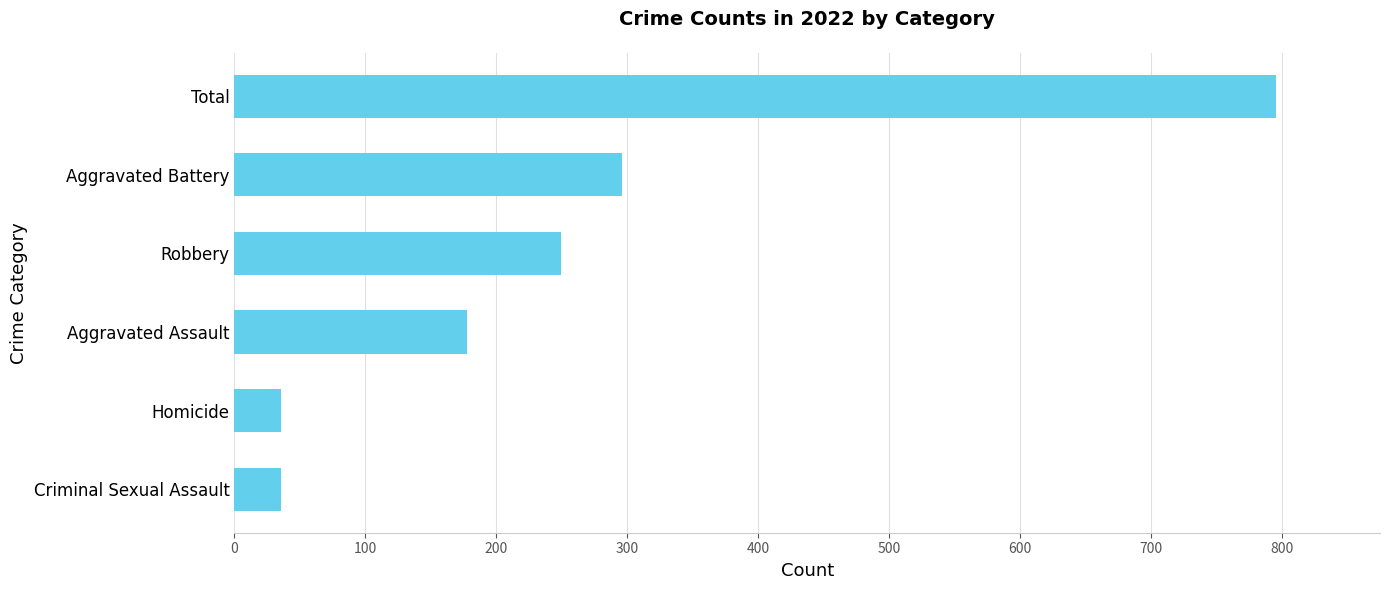

The chart shows a value of 296 at Aggravated Battery. True or false?

True